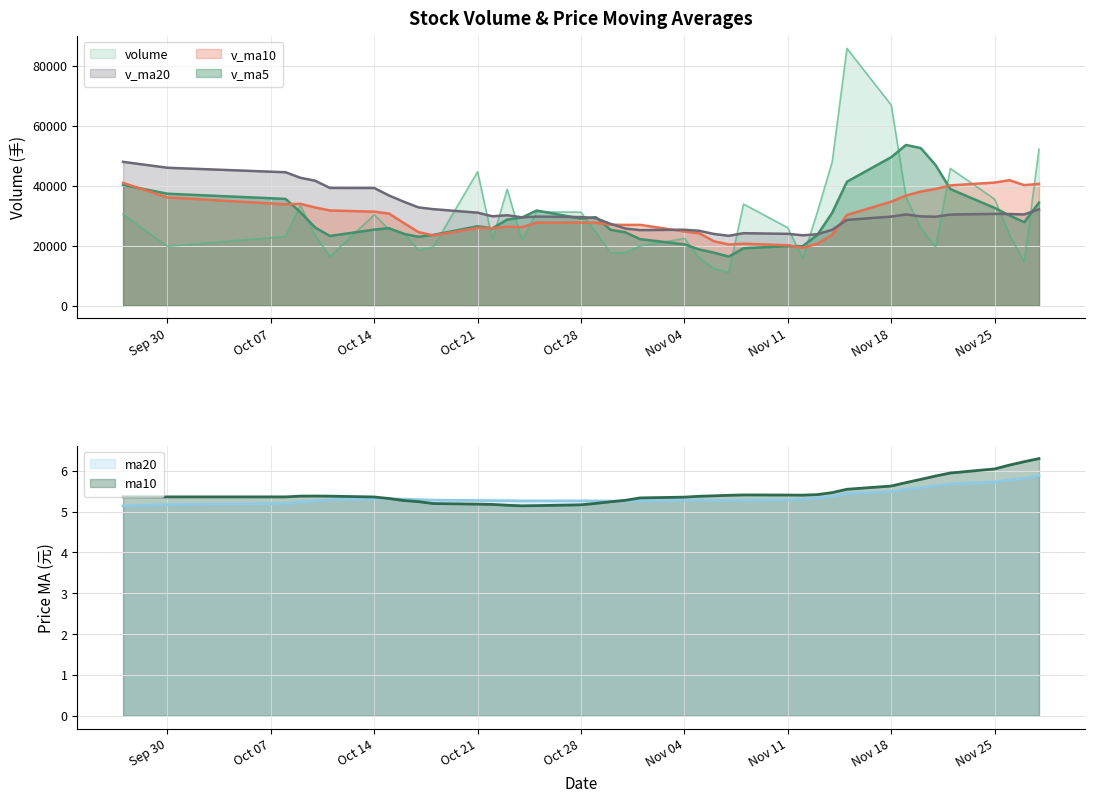

What is the spread (max minus min) of values at 12?

23434.4